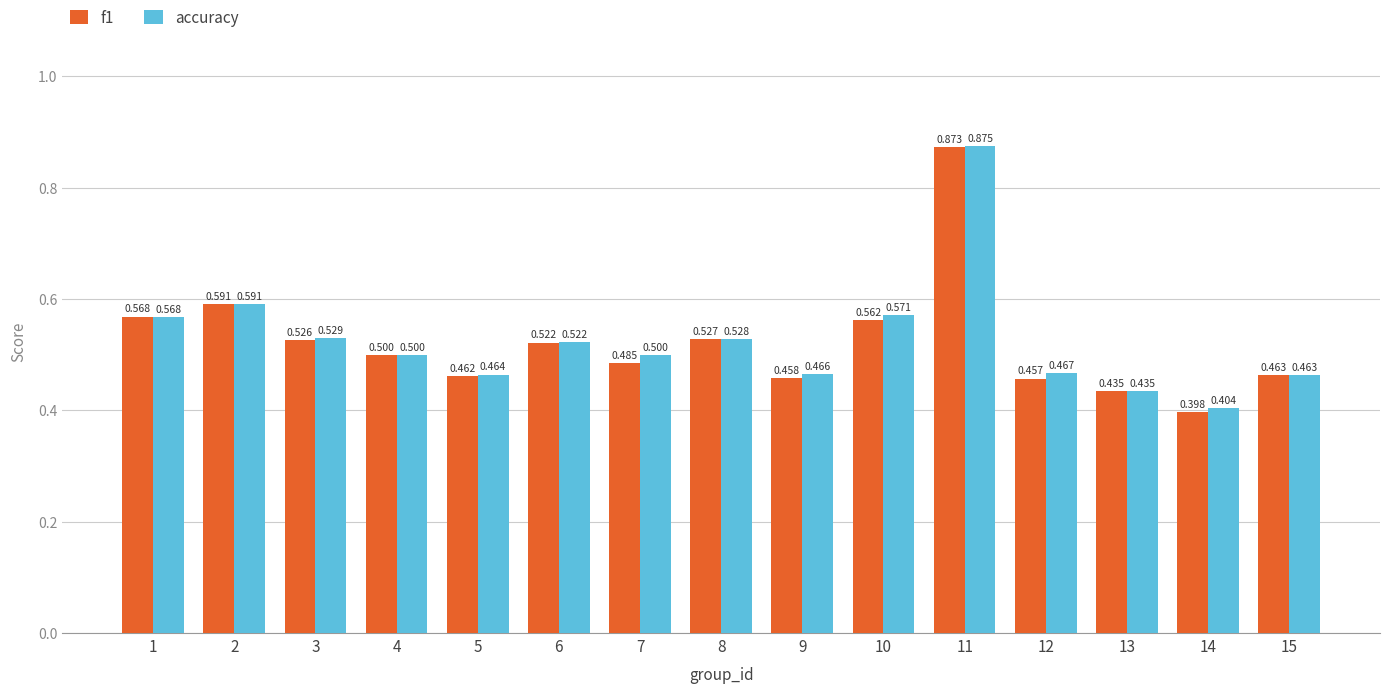

How many f1 values are between 0 and 1?

15